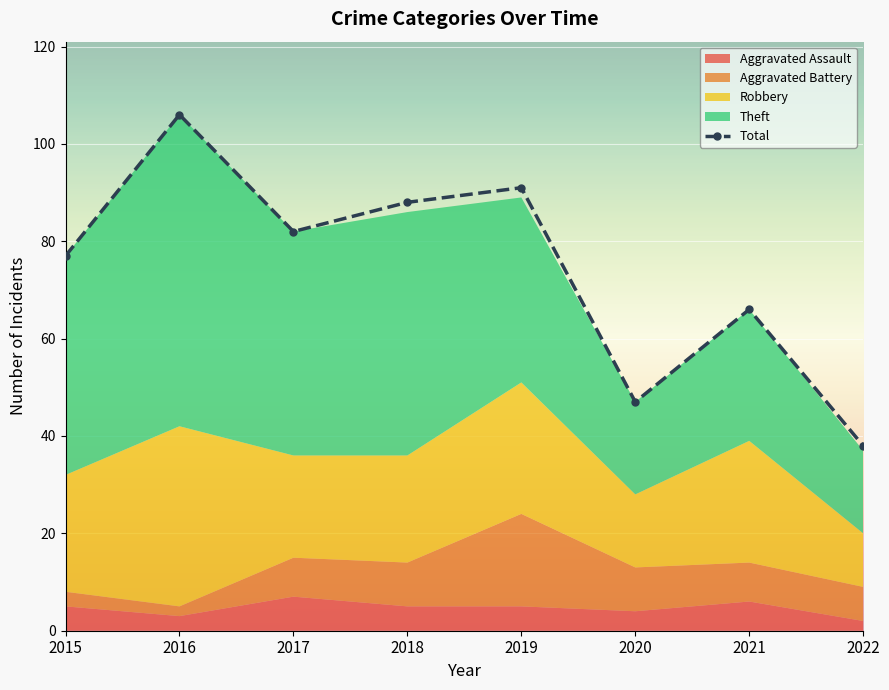

List the labels in order of value, largest first.

2016, 2019, 2018, 2017, 2015, 2021, 2020, 2022